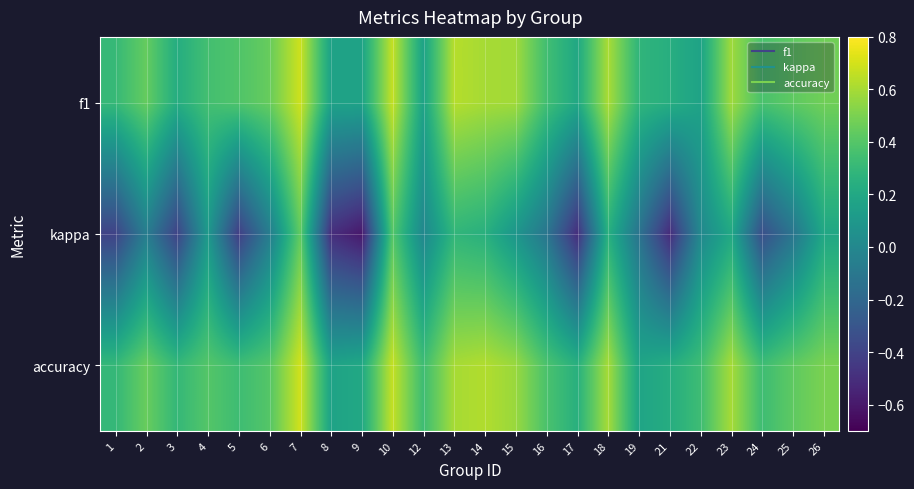

How many data points does each series have?

24